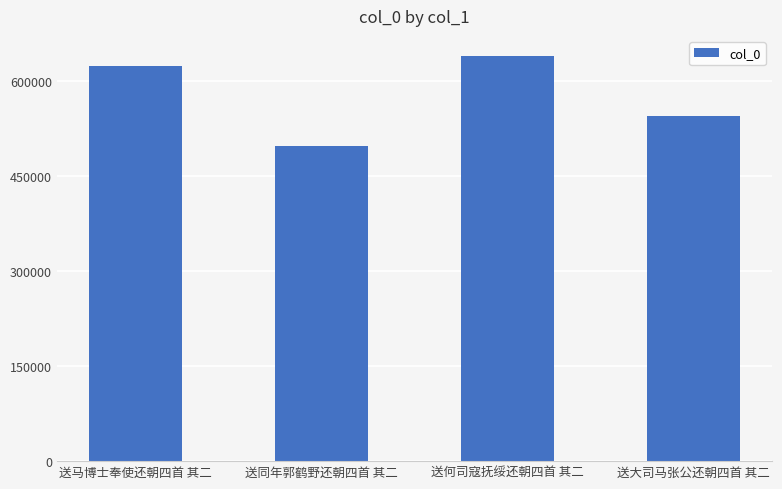

Are the bars grouped side by side (vs. stacked)?

No